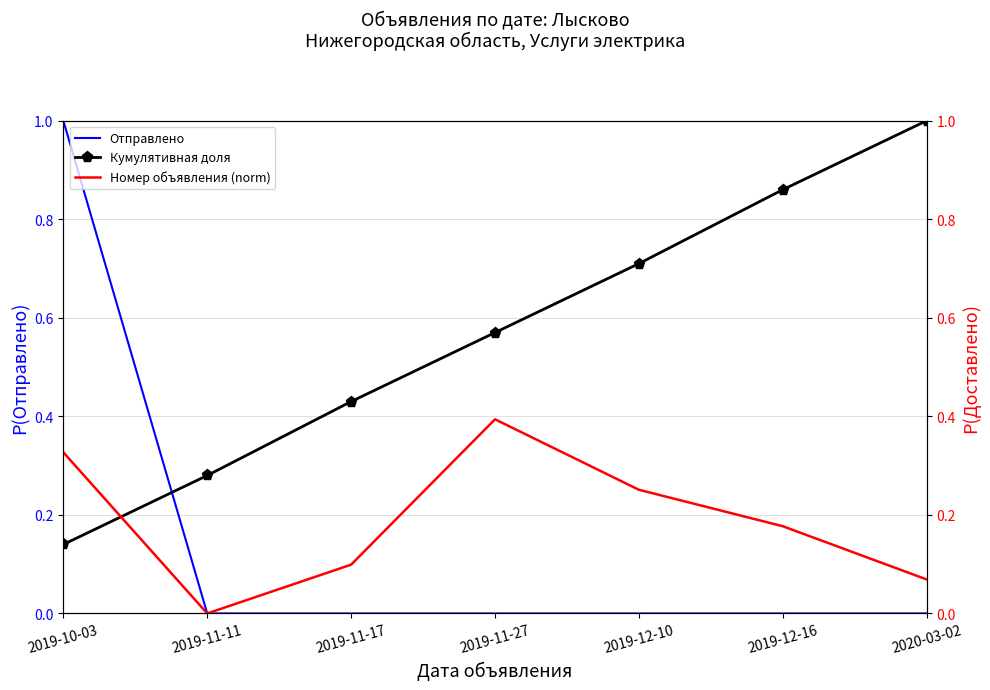

How many intersections are there between Номер объявления (norm) and Кумулятивная доля?

1